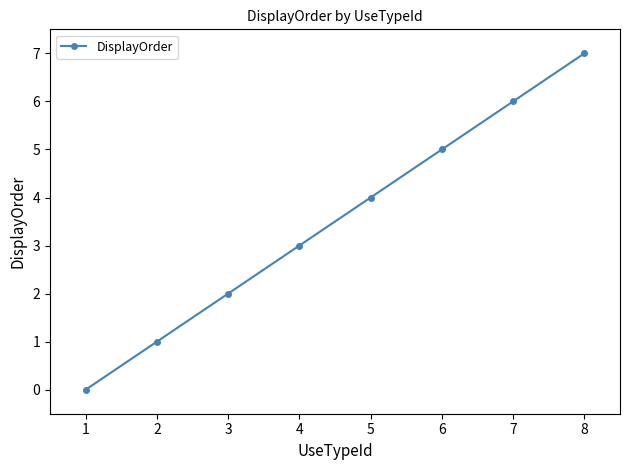

List the labels in order of value, largest first.

8, 7, 6, 5, 4, 3, 2, 1